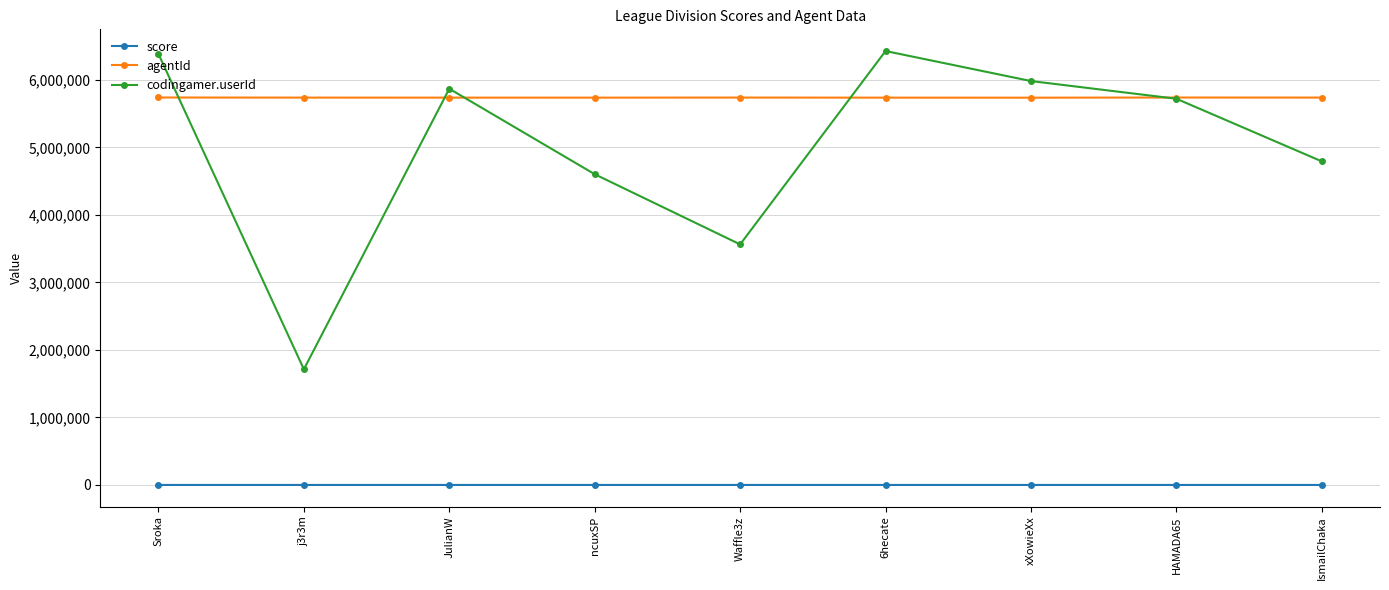

What is the total value across all series at Waffle3z?

9303589.3